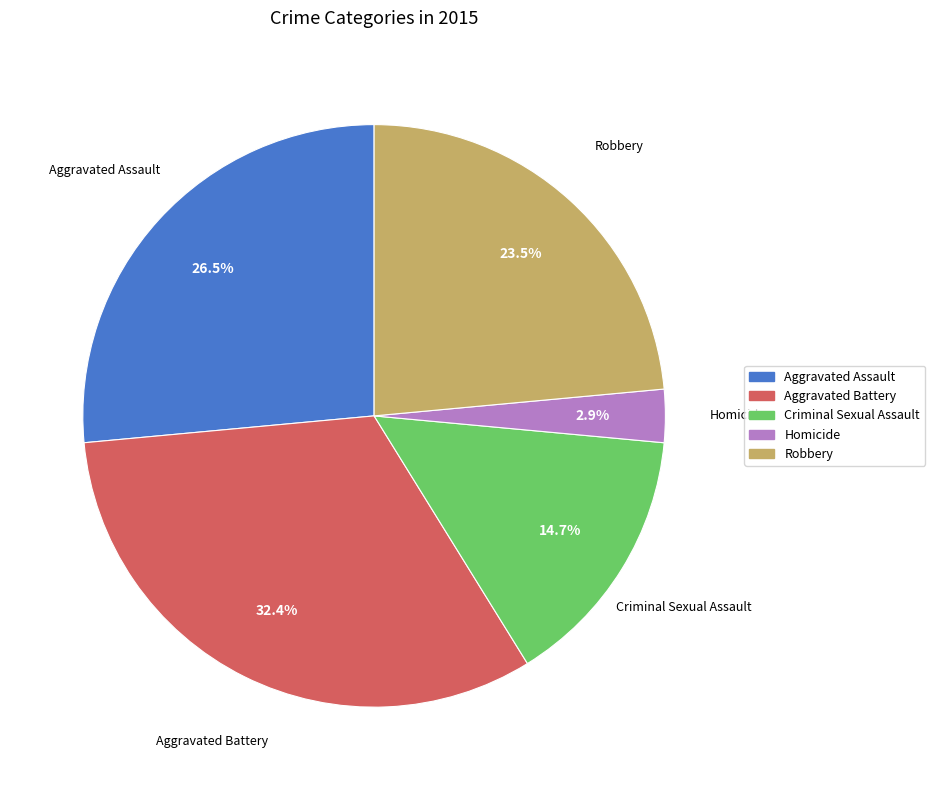

Is there a majority slice in this chart?

No